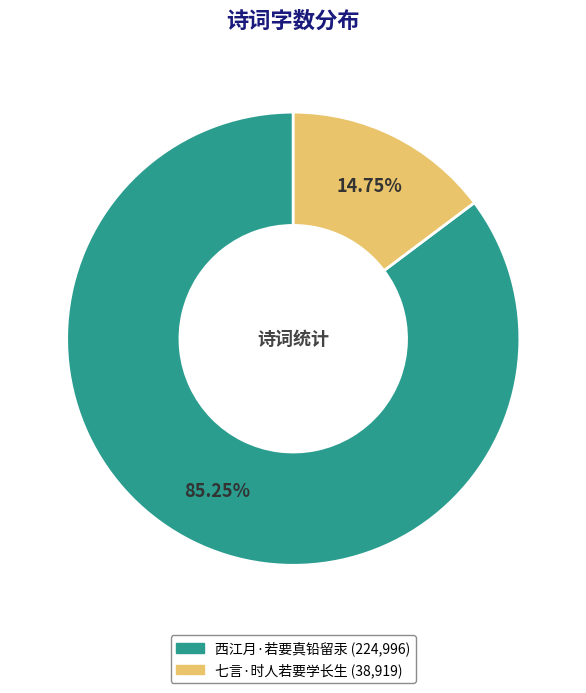

True or false: 西江月·若要真铅留汞 accounts for 98% of the total.

False